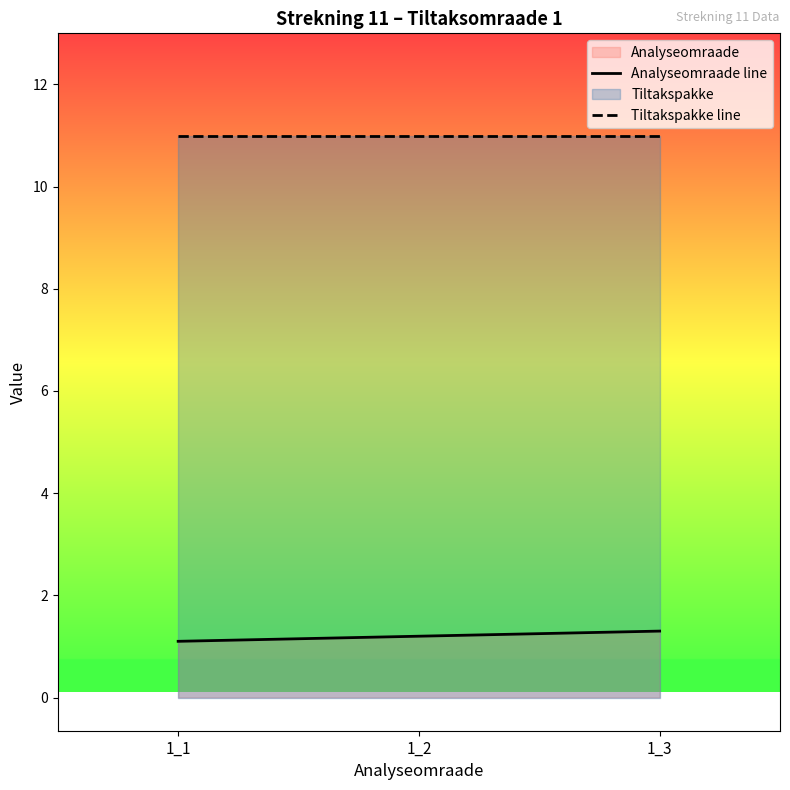

Reading left to right, list all the values displayed in this chart.

Analyseomraade line: 1_1=1.1	1_2=1.2	1_3=1.3
Tiltakspakke line: 1_1=11.0	1_2=11.0	1_3=11.0